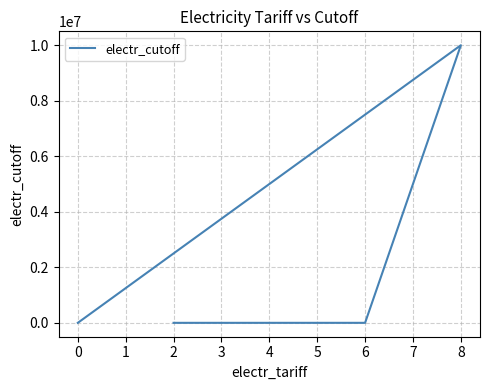

How many points are higher than both their immediate neighbors (excluding endpoints)?

1